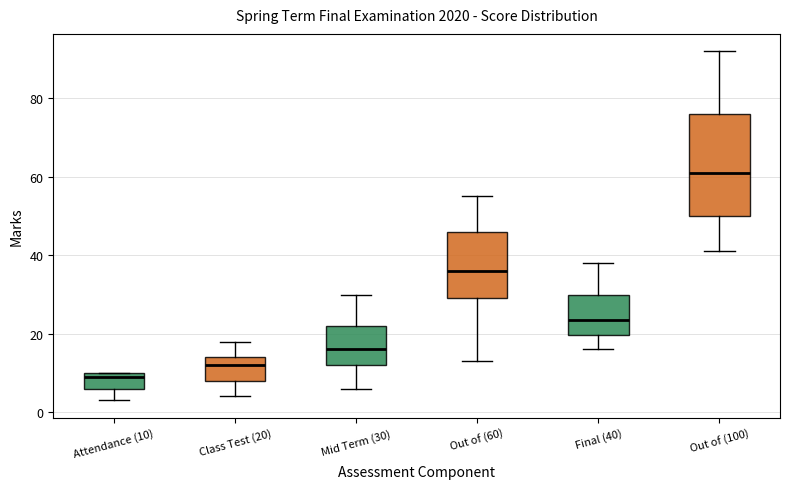

Reading left to right, read every box against the y-axis: the position of its median line, the range the box covers, and the ends of its whiskers. The values are not printed on the chart, so give them approximately, as read against the axis.

Attendance (10): median 10 (just below the box's upper edge), box 6 to 10, whiskers 4 to 10
Class Test (20): median 12, box 8 to 14, whiskers 4 to 18
Mid Term (30): median 16, box 12 to 22, whiskers 6 to 30
Out of (60): median 36, box 30 to 46, whiskers 14 to 56
Final (40): median 24, box 20 to 30, whiskers 16 to 38
Out of (100): median 62, box 50 to 76, whiskers 42 to 92